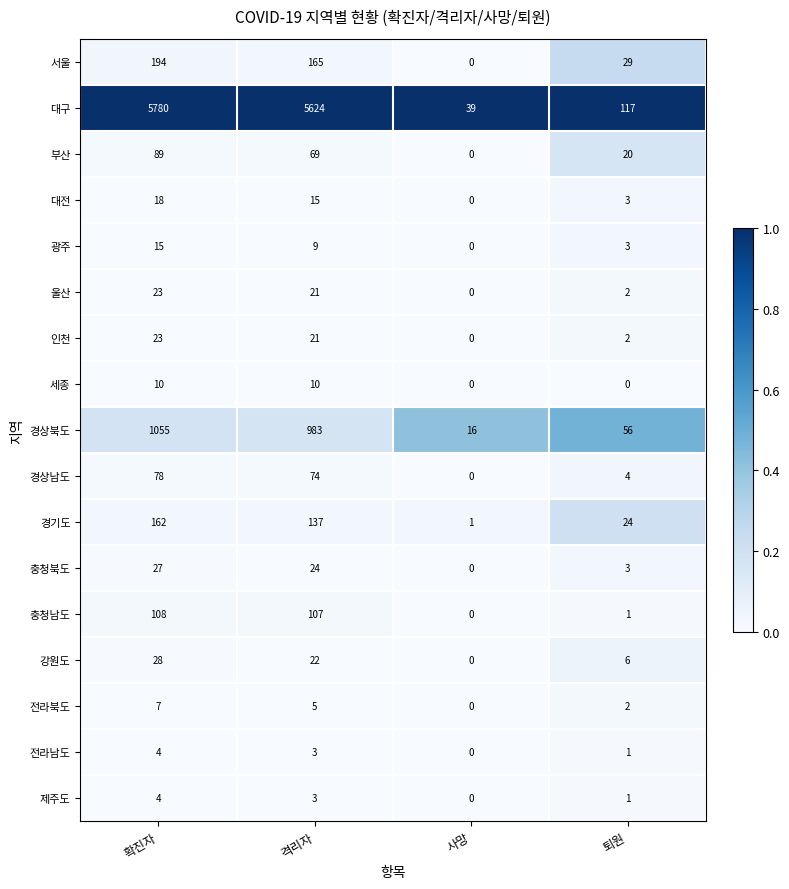

Which series has the largest total across all categories?

대구